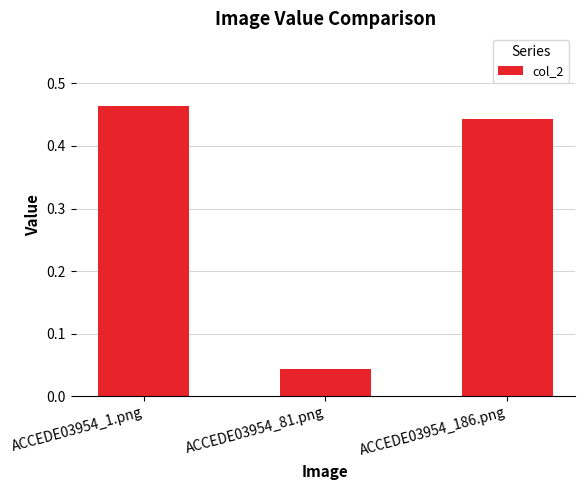

At which label is the value closest to 0?

ACCEDE03954_81.png